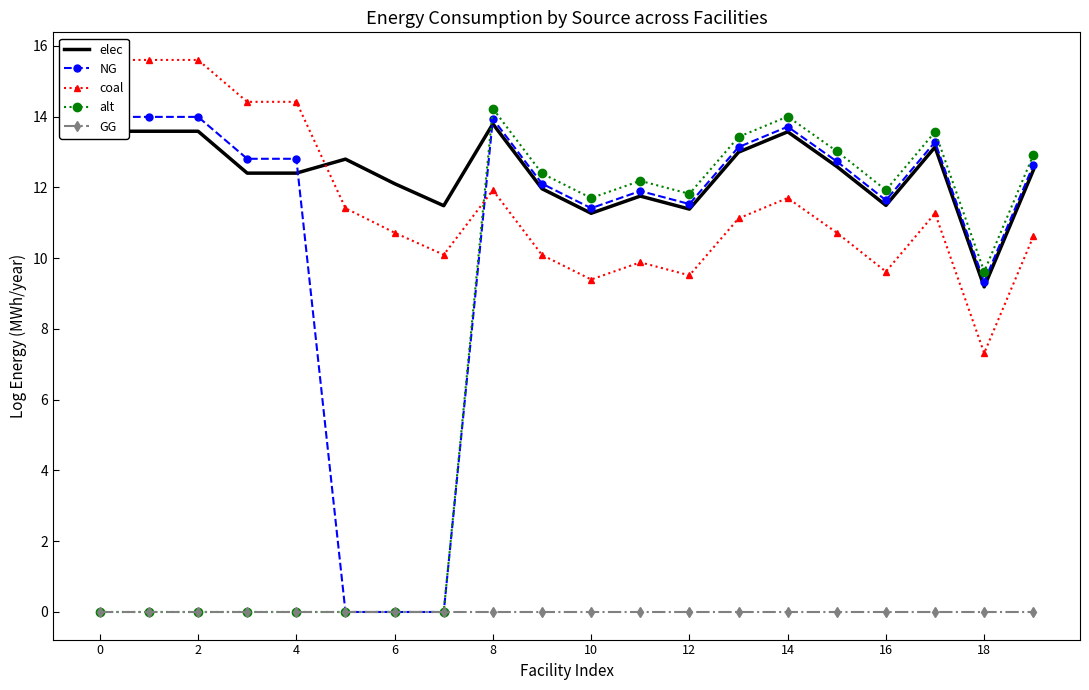

True or false: elec and GG intersect in this chart.

False